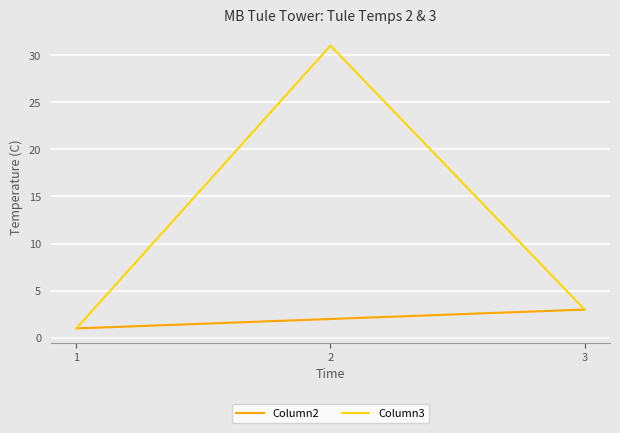

At which category is the sum across all series the highest?

2